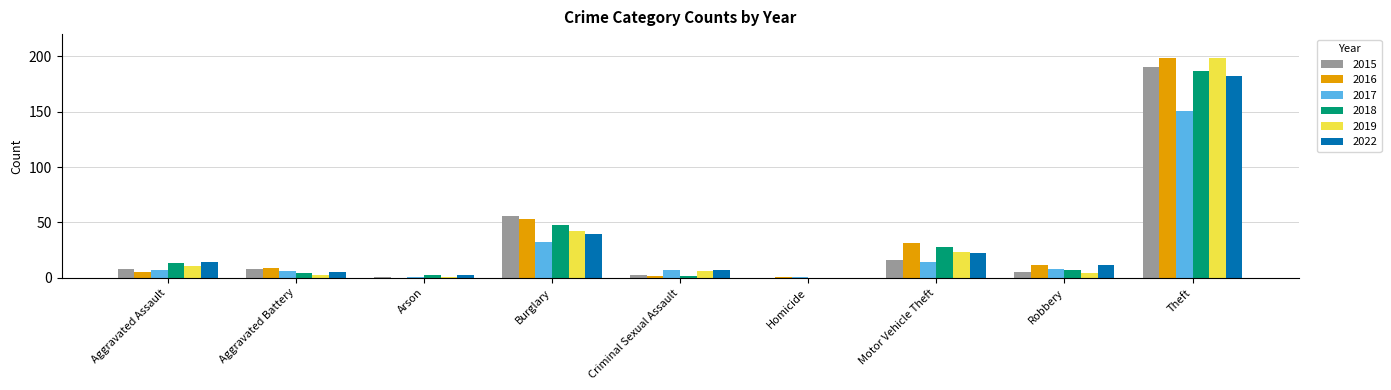

What is the total value across all series at Theft?

1106